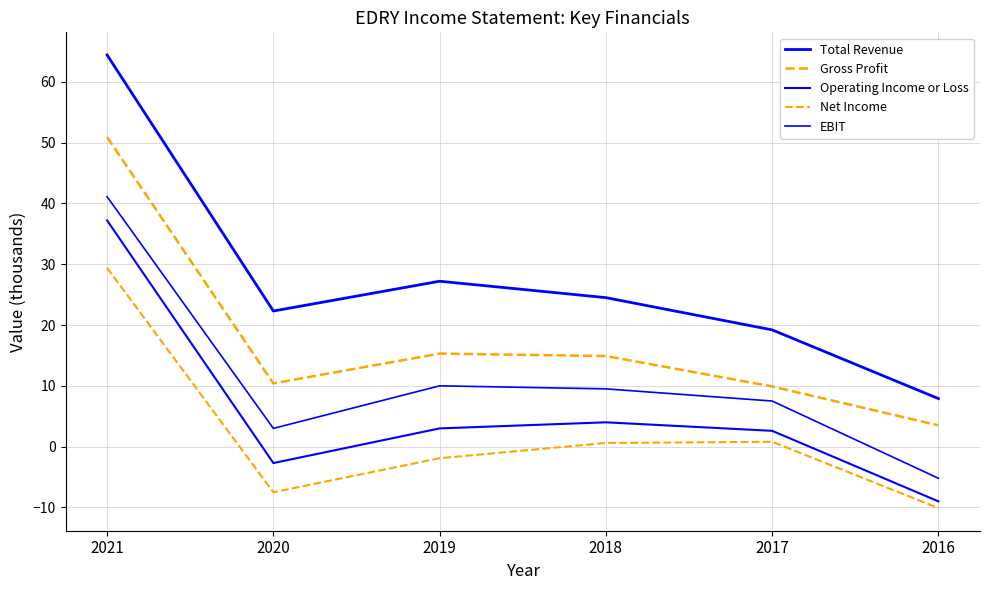

How many lines are shown in the chart?

5